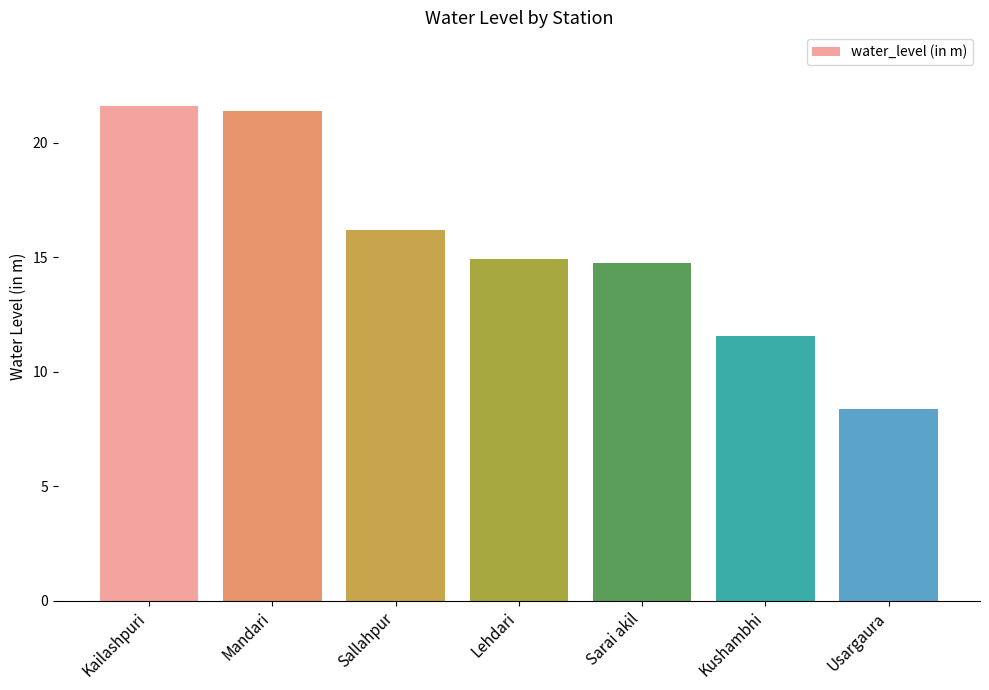

What is the sum of all values?

108.8